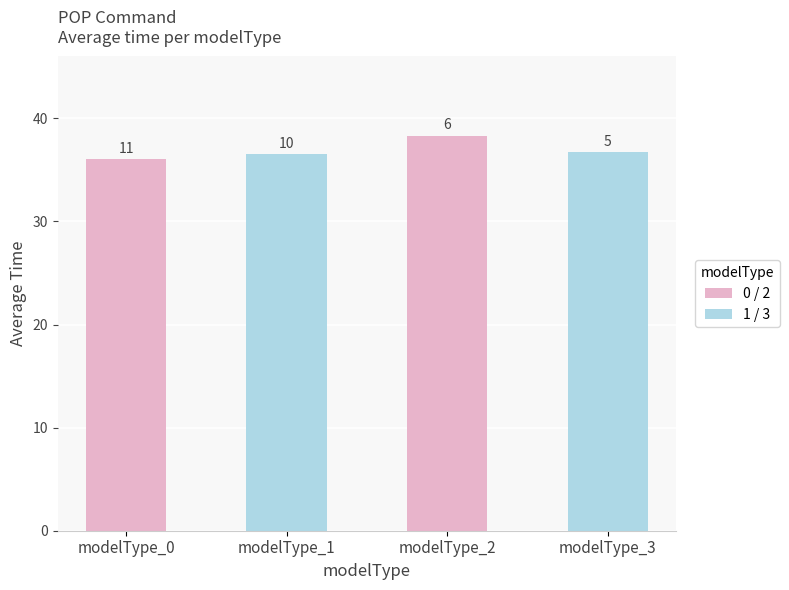

How many bars are there in total?

4